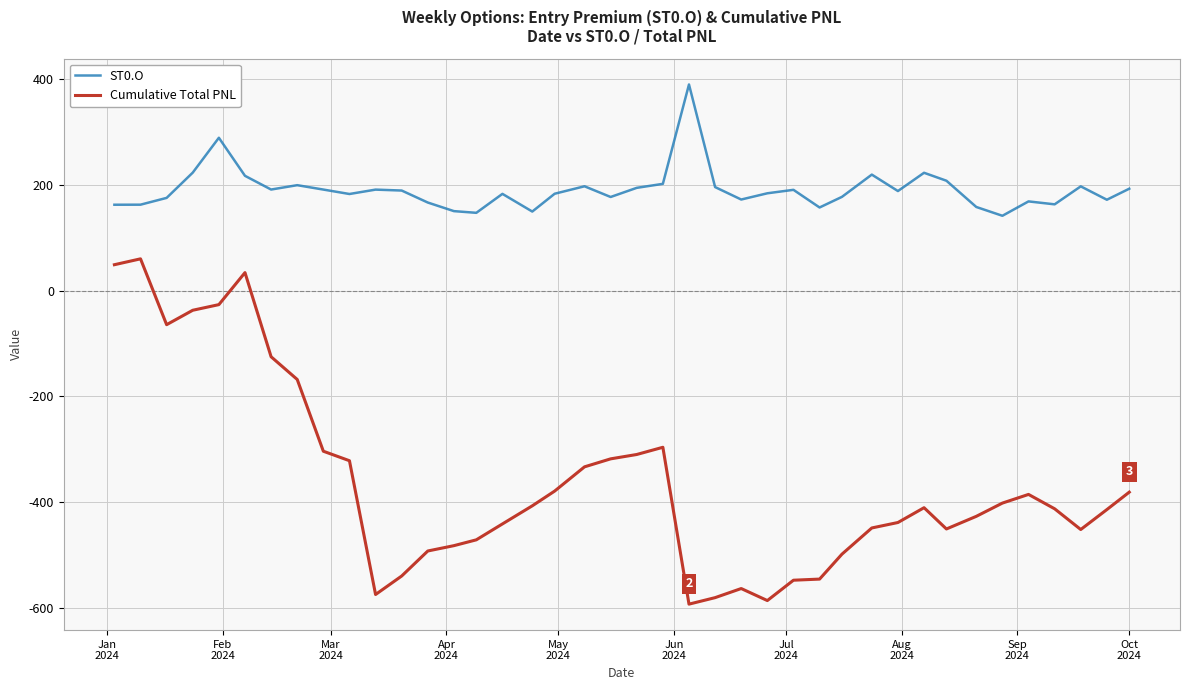

Which series has the largest total across all categories?

ST0.O